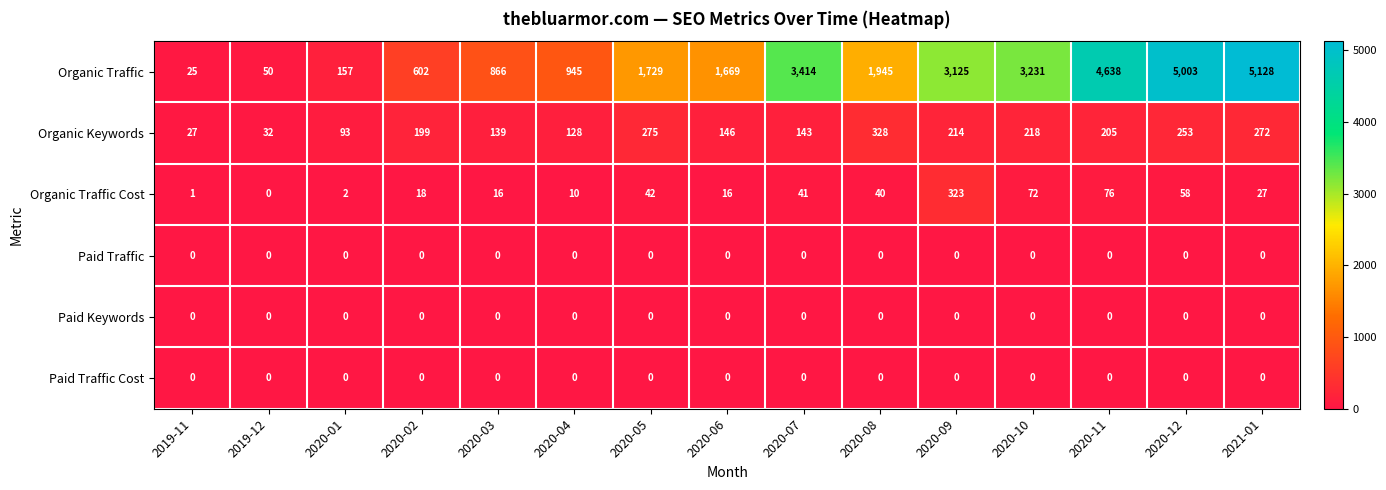

Rank the categories by Organic Keywords value from lowest to highest.

2019-11, 2019-12, 2020-01, 2020-04, 2020-03, 2020-07, 2020-06, 2020-02, 2020-11, 2020-09, 2020-10, 2020-12, 2021-01, 2020-05, 2020-08